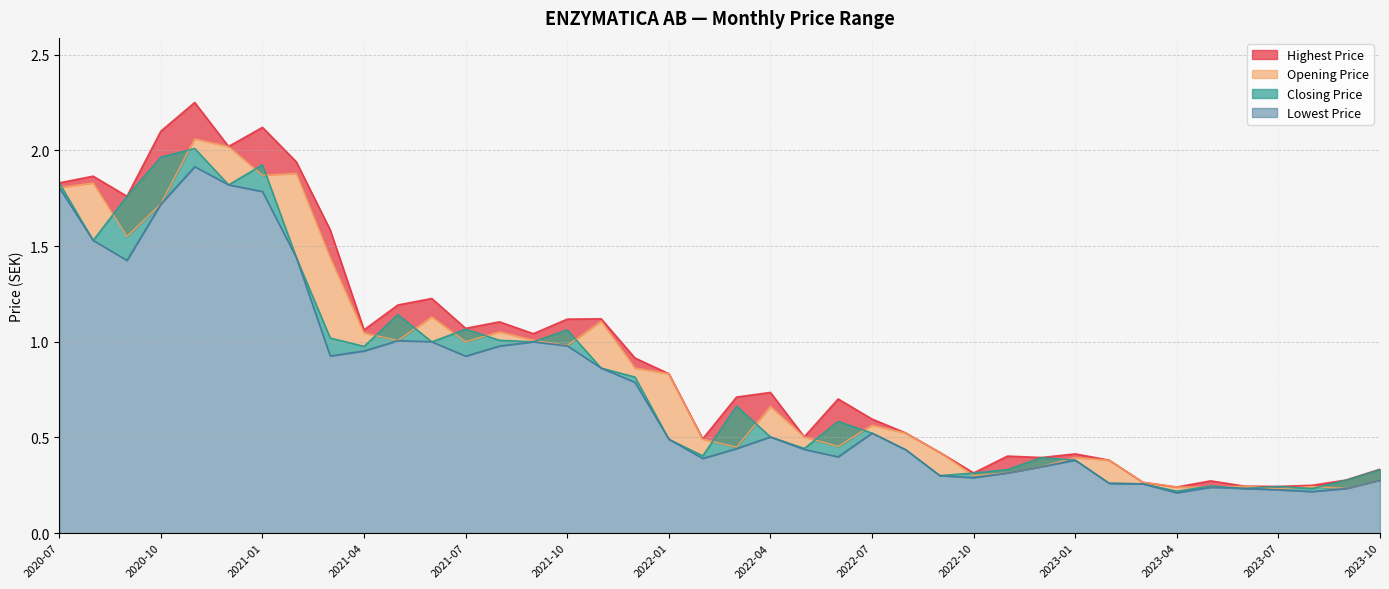

What is the difference between the second highest and minimum values in the Opening Price series?

1.8